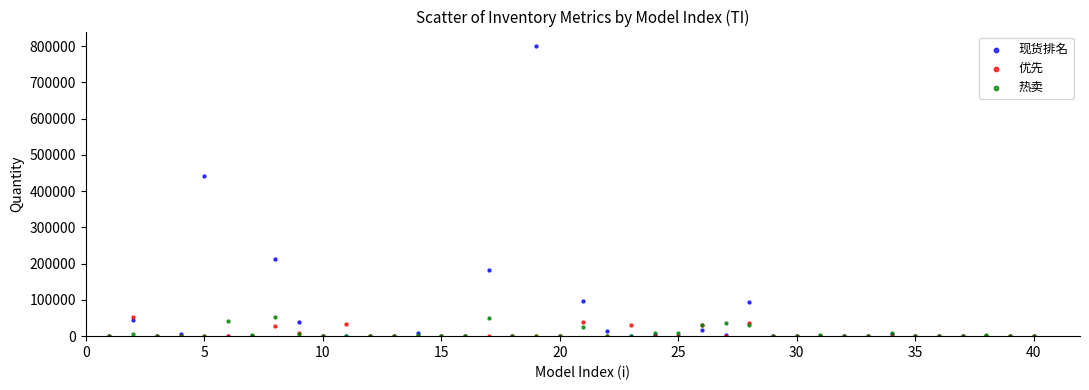

Which series has the largest Y range (max minus min)?

现货排名